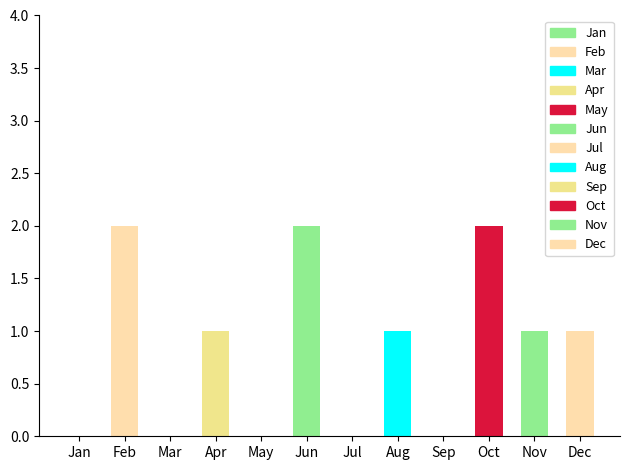

How many bars are there in total?

12